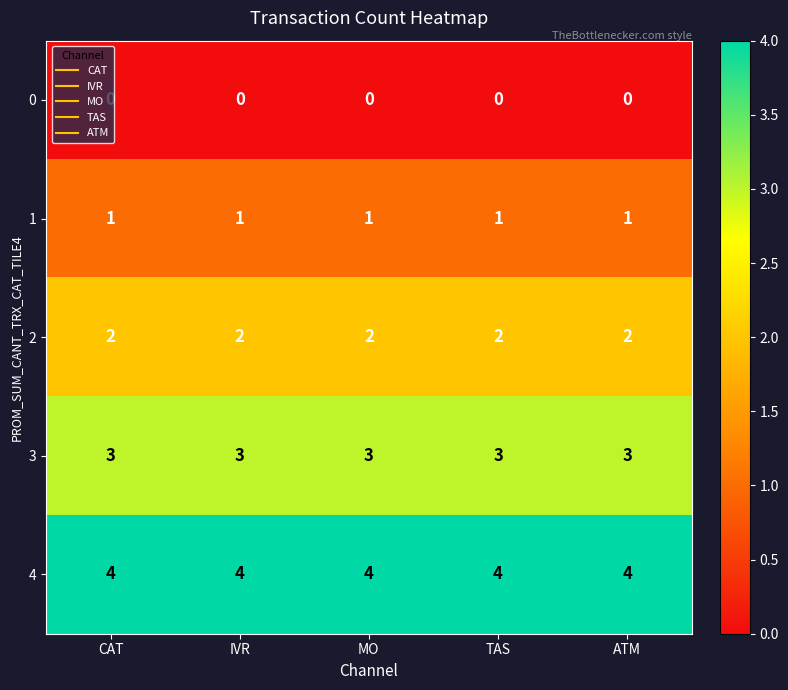

List the series in order of their peak value, highest first.

4, 3, 2, 1, 0